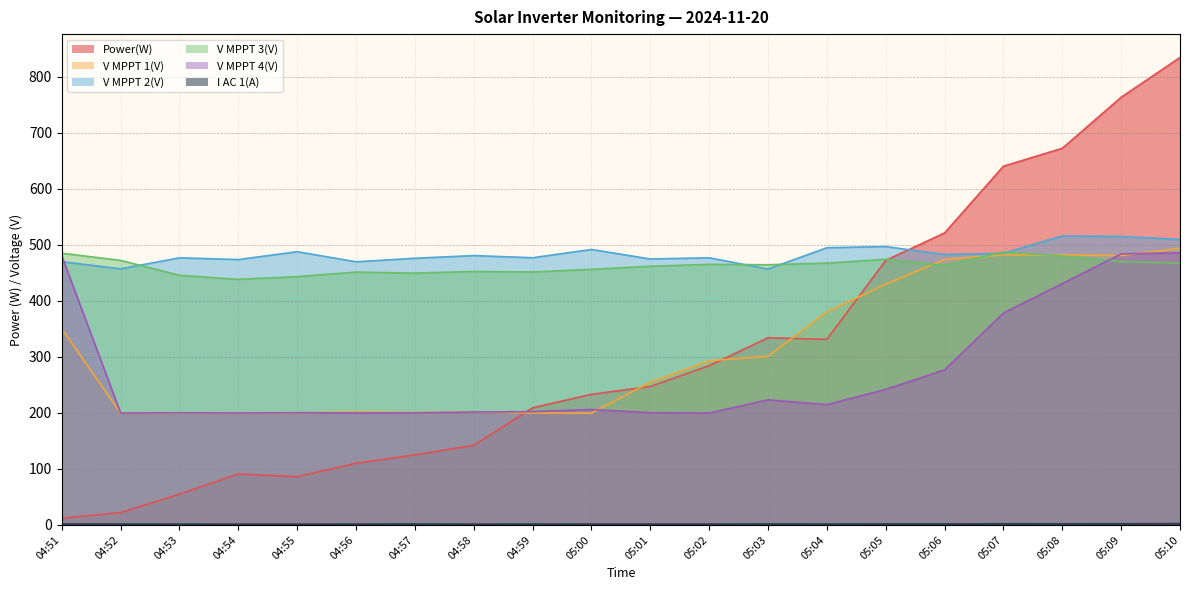

What is the approximate value of V MPPT 4(V) at 05:09?

483.6